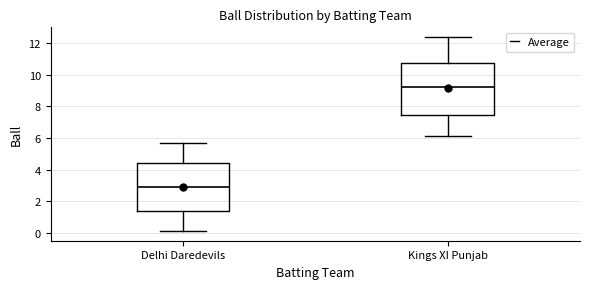

Reading left to right, read every box against the y-axis: the position of its median line, the range the box covers, and the ends of its whiskers. The values are not printed on the chart, so give them approximately, as read against the axis.

Delhi Daredevils: median 3.0, box 1.4 to 4.4, whiskers 0.2 to 5.8
Kings XI Punjab: median 9.2, box 7.4 to 10.8, whiskers 6.2 to 12.4